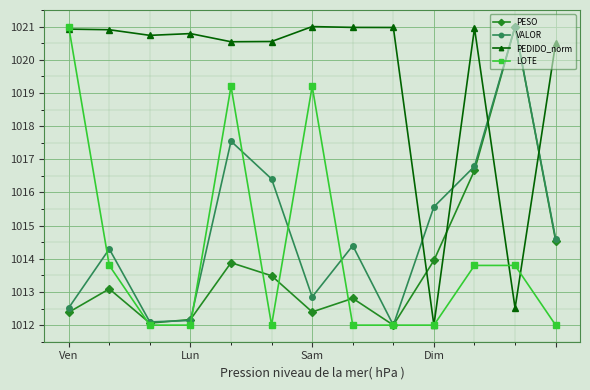

What is the greatest value displayed?

1021.0